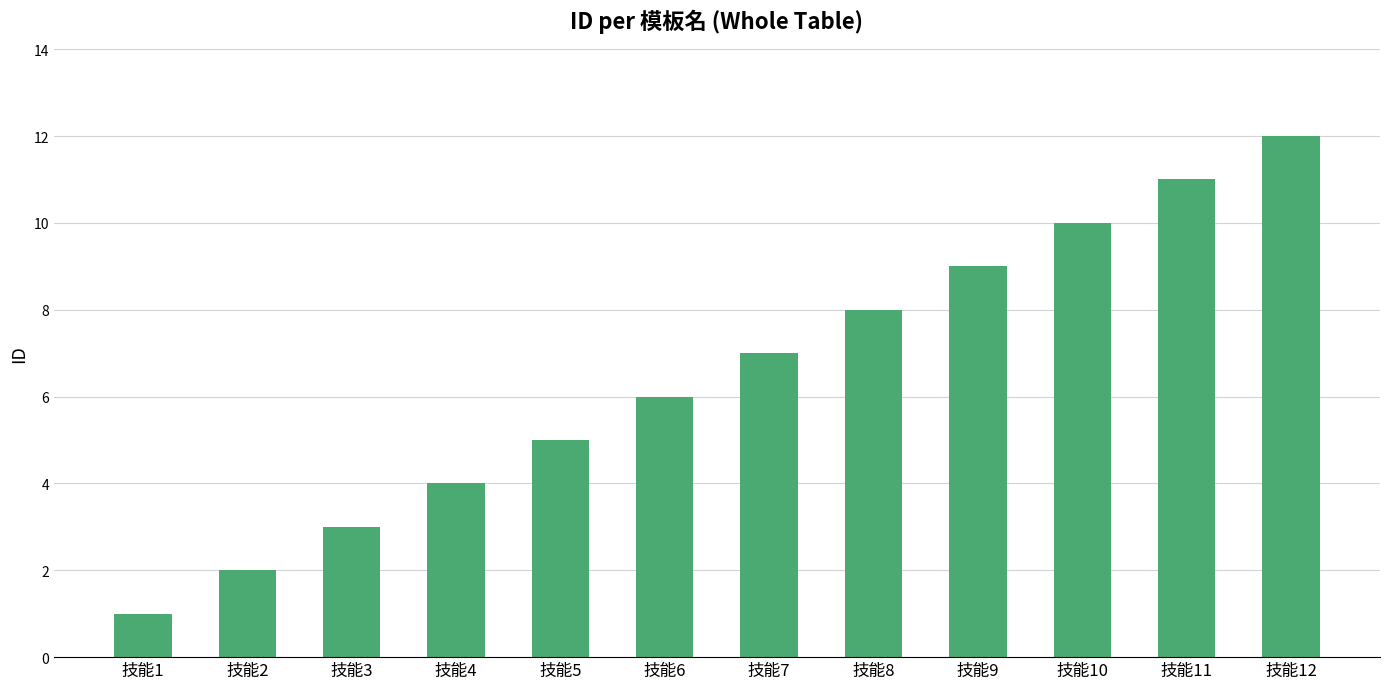

What is the value of the 5th bar from the left?

5